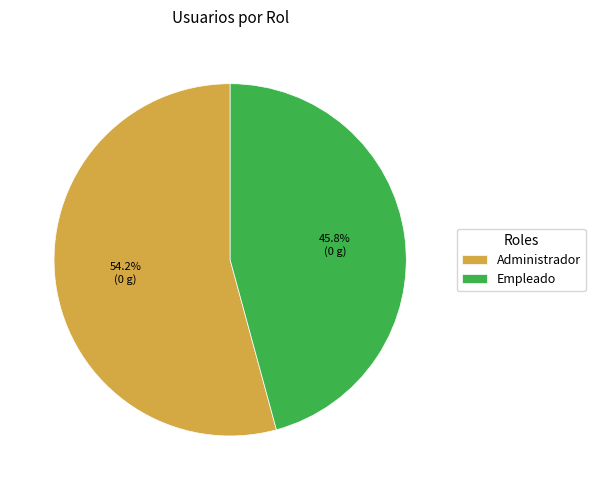

To the nearest percent, what is the difference between the Administrador and Empleado slice percentages?

8%